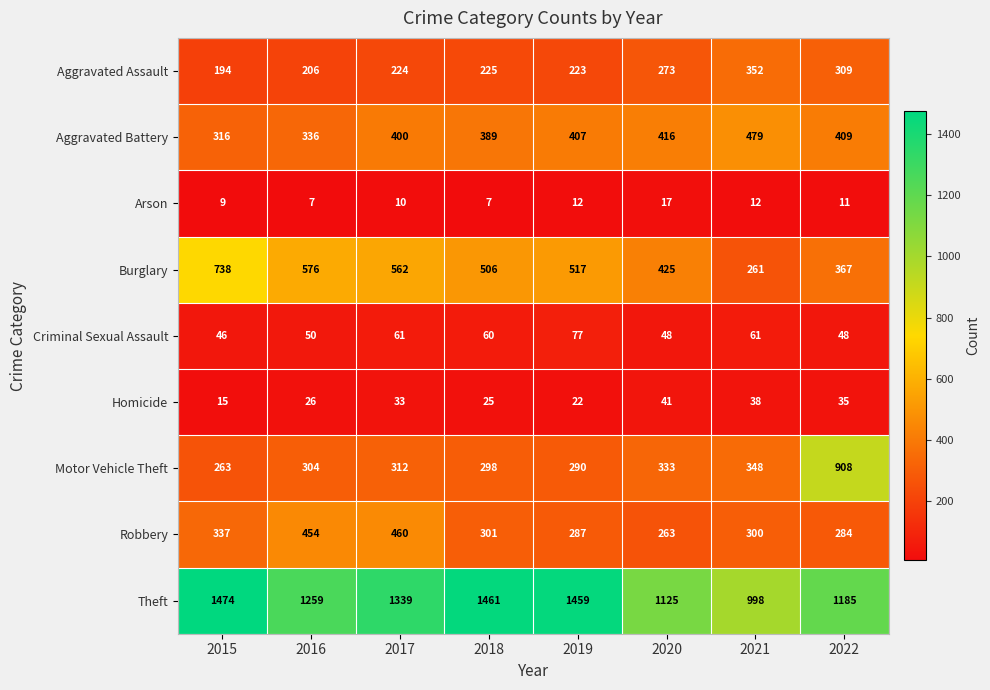

What is the smallest value displayed?

7